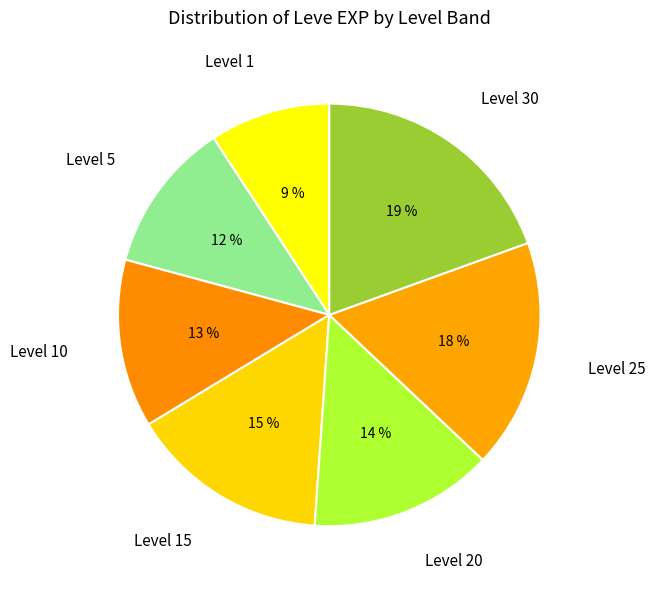

What percentage is the Level 15 slice, to the nearest percent?

15%